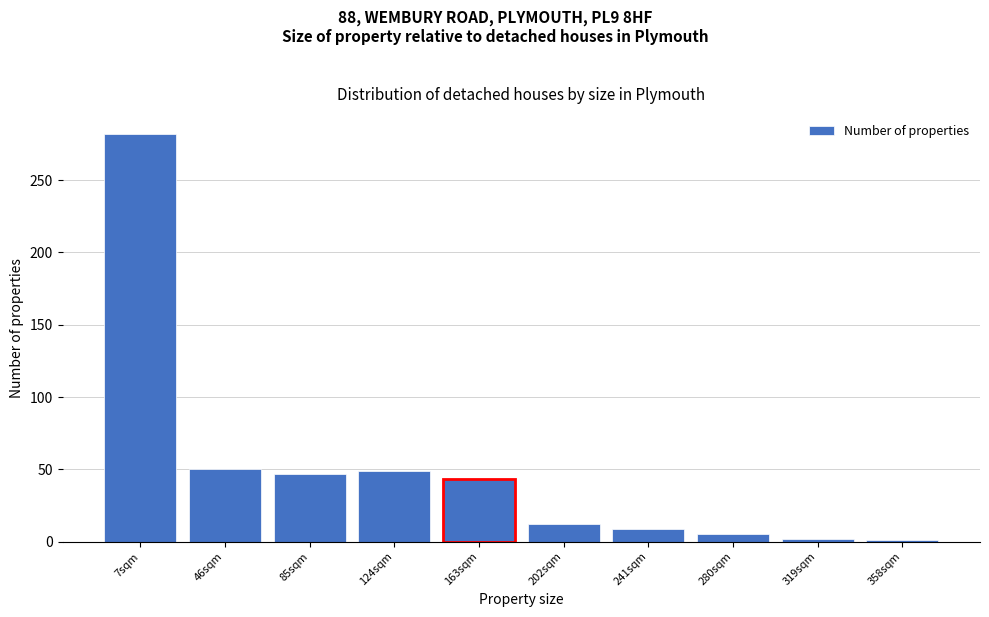

What is the difference between the values at 124sqm and 241sqm?

40